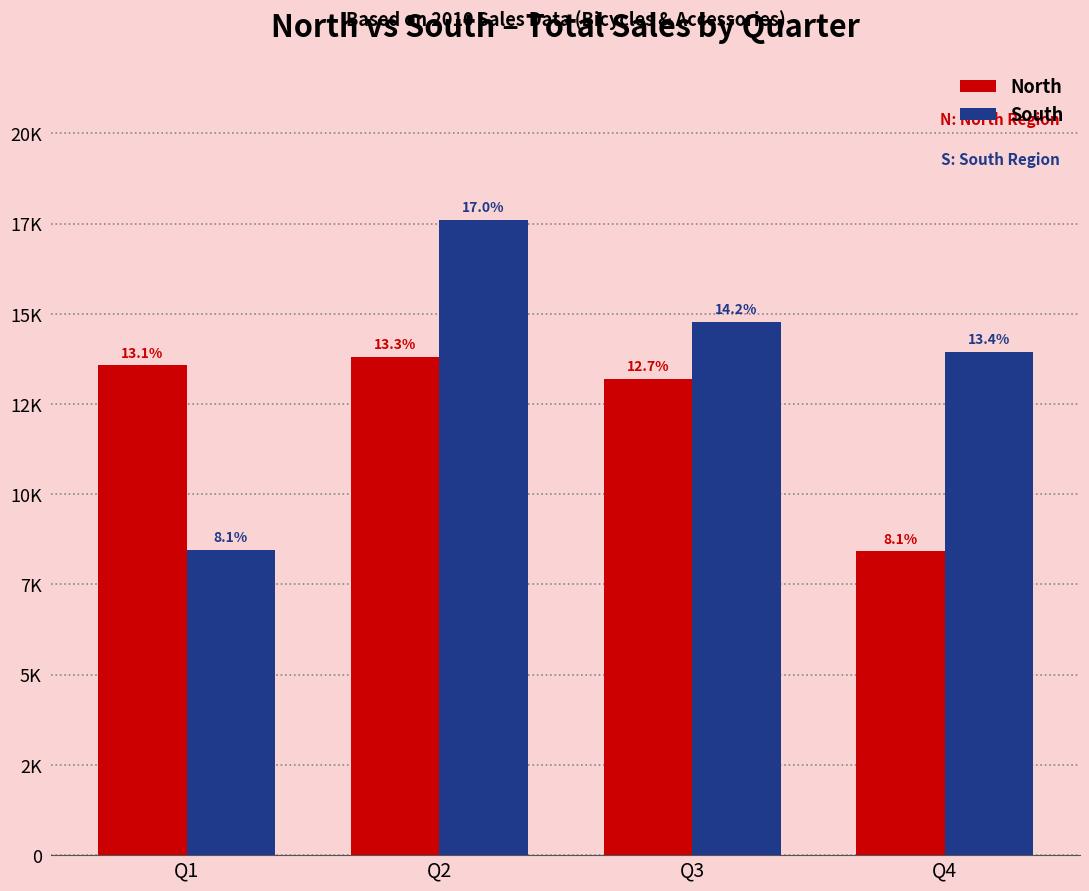

What are all the series names shown in the legend?

North, South